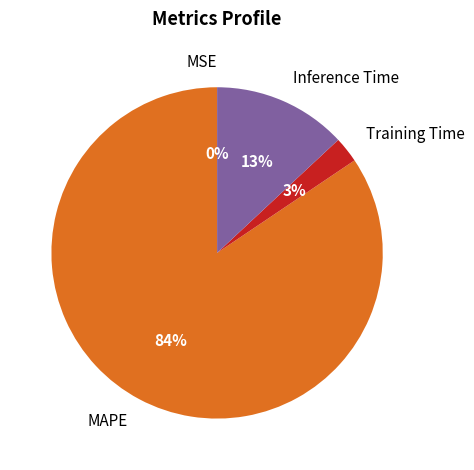

What portion of the pie excludes Inference Time?

86.9%